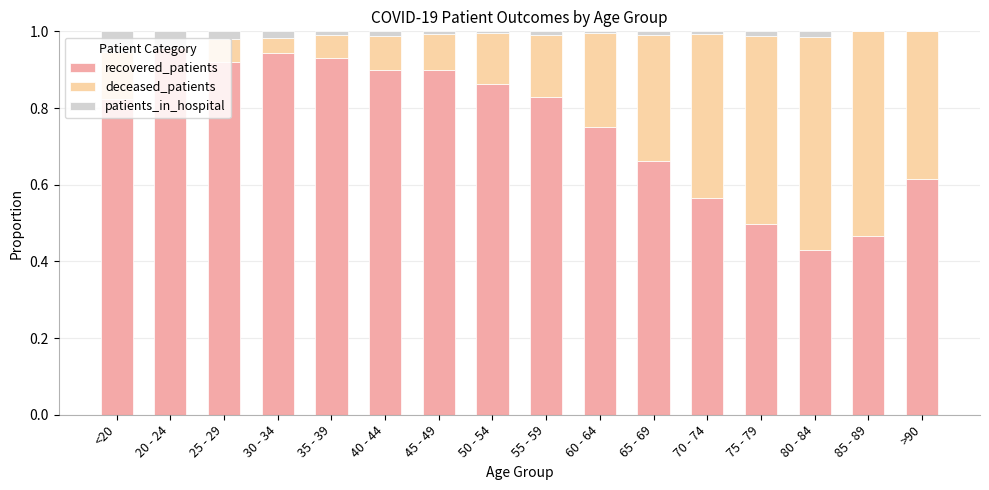

Are the bars horizontal?

No